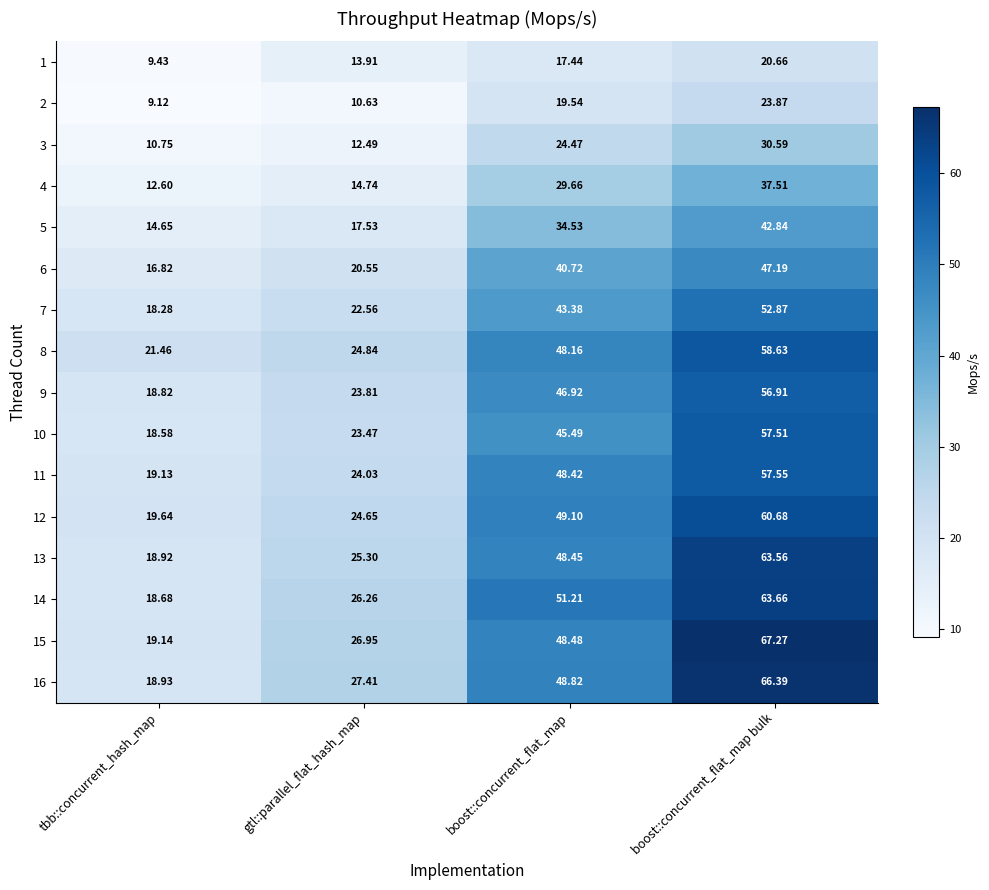

At which label does 12 first exceed 49?

boost::concurrent_flat_map